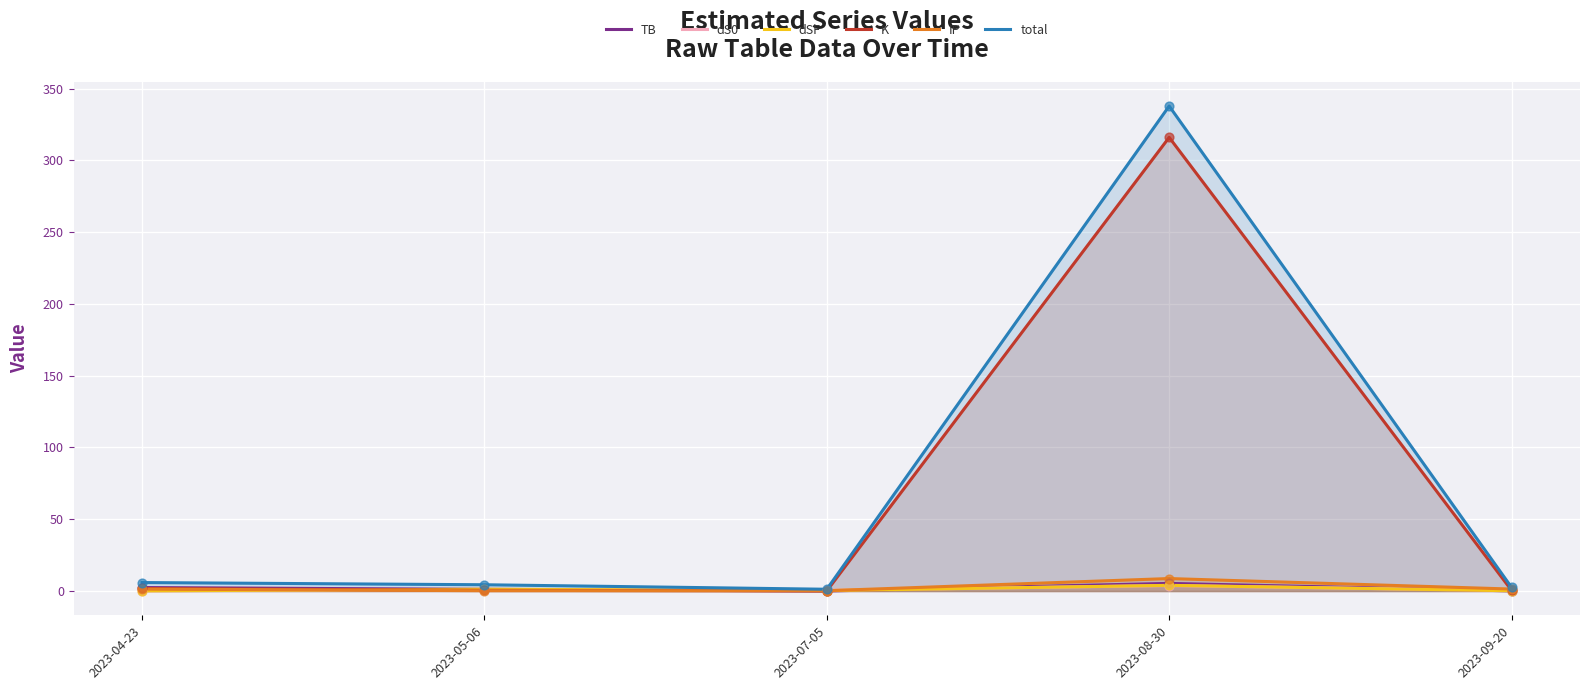

Is the value of TB at 2023-09-20 greater than the value of total at 2023-07-05?

No